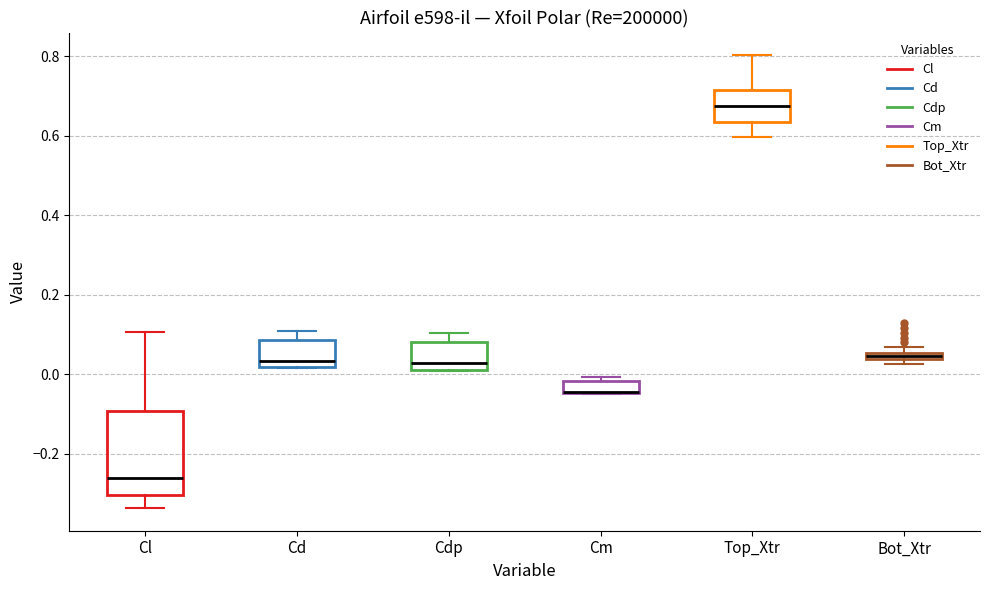

Which box is the tallest, from its lower edge to its upper edge?

Cl